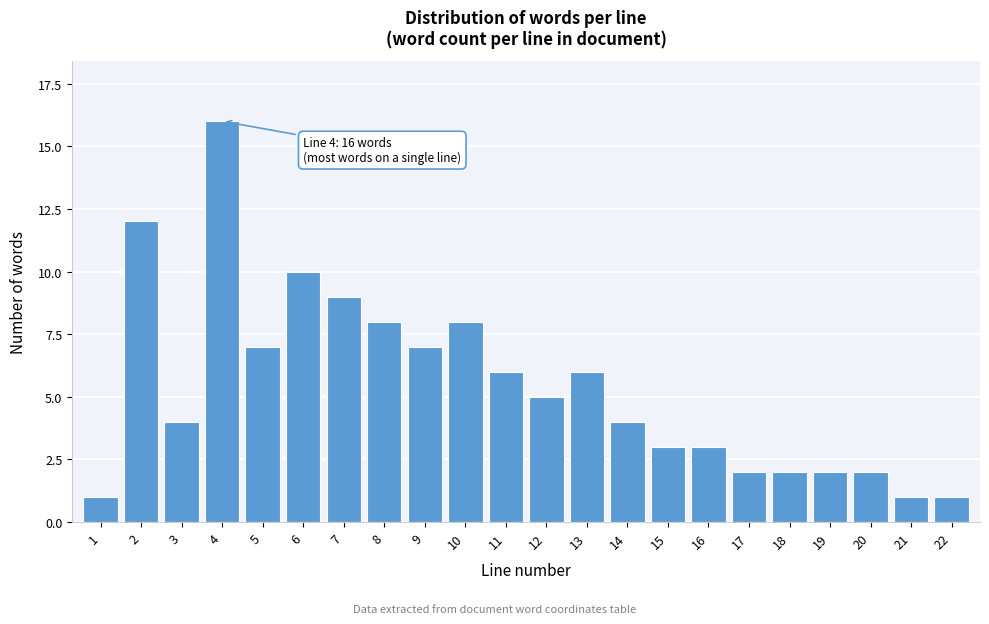

Reading right to left, transcribe all the data shown in this chart.

22=1	21=1	20=2	19=2	18=2	17=2	16=3	15=3	14=4	13=6	12=5	11=6	10=8	9=7	8=8	7=9	6=10	5=7	4=16	3=4	2=12	1=1